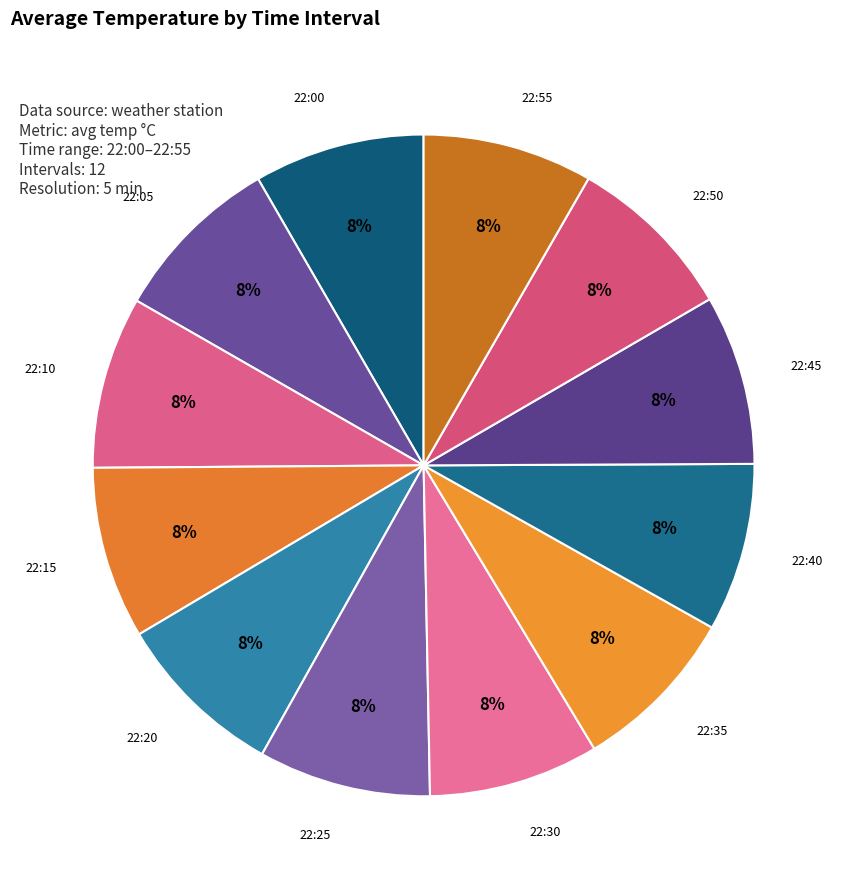

How many segments does this pie chart have?

12